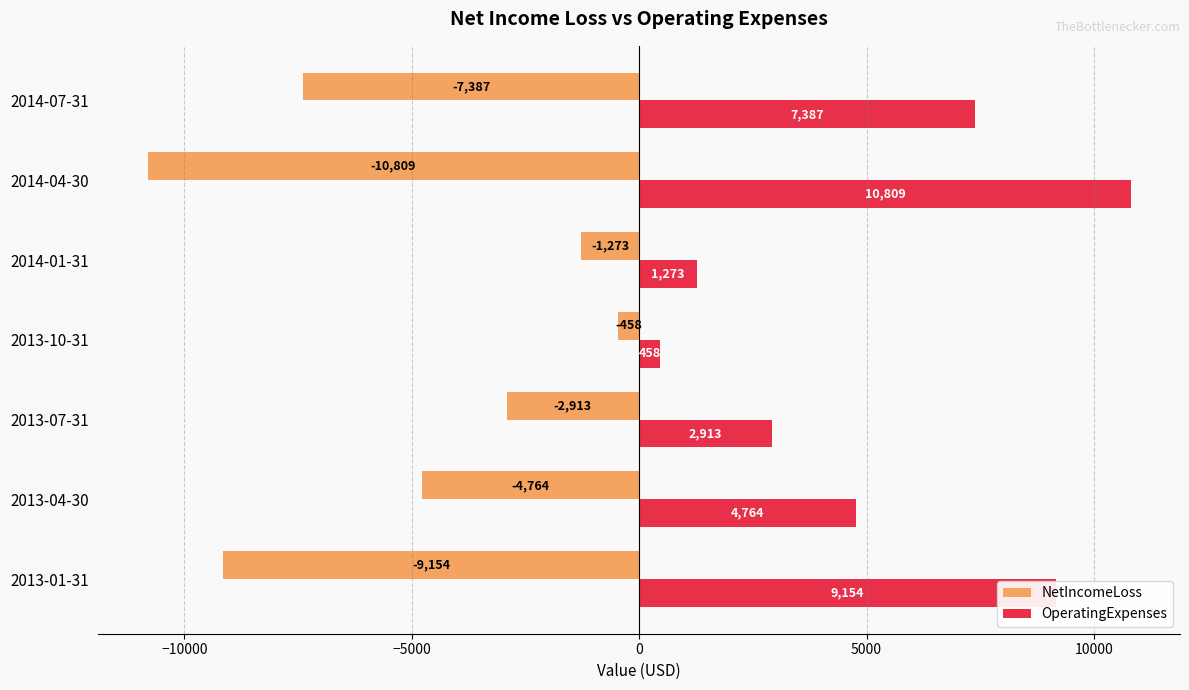

What is the maximum value shown in the chart?

10809